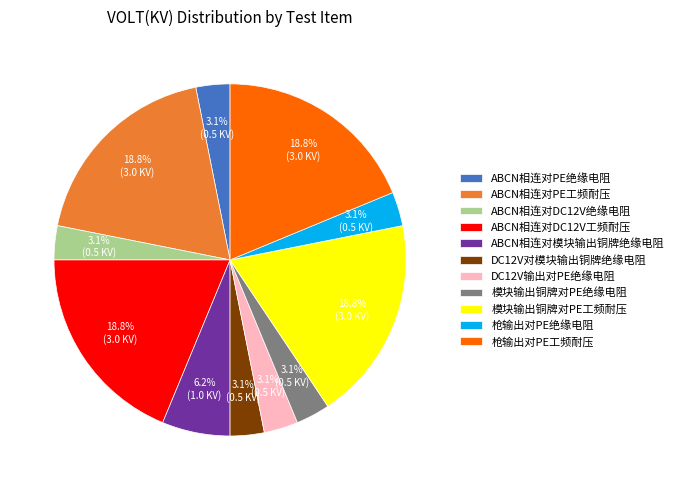

To the nearest percent, what is the combined percentage of ABCN相连对DC12V工频耐压 and DC12V对模块输出铜牌绝缘电阻?

22%